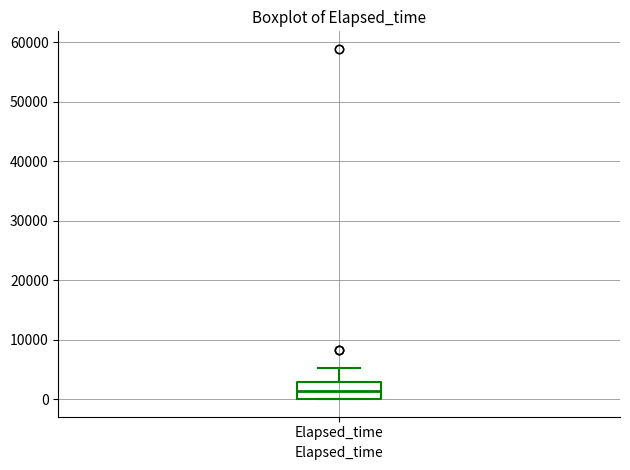

Where is the upper edge of the box for Elapsed_time on the y-axis? The values are not printed on the chart, so give them approximately, as read against the axis.

3000